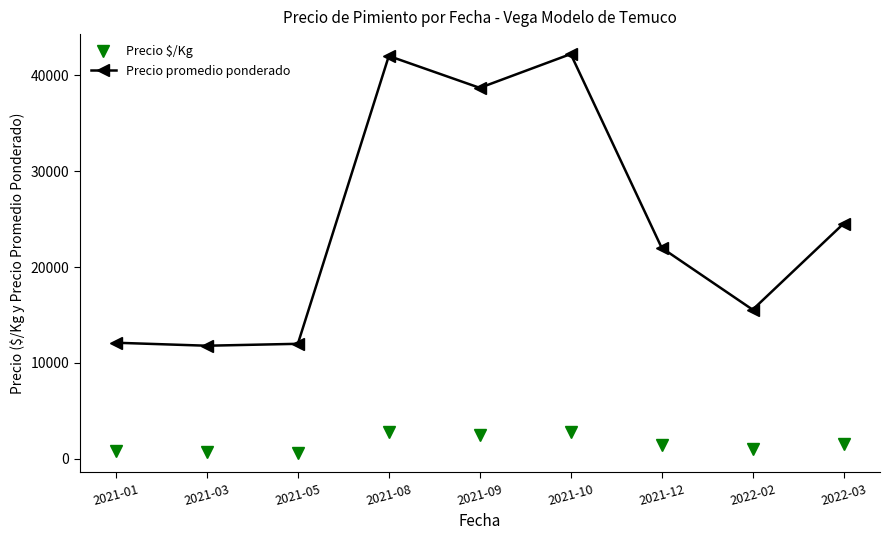

True or false: Precio $/Kg has more than 0 interior local peaks.

True